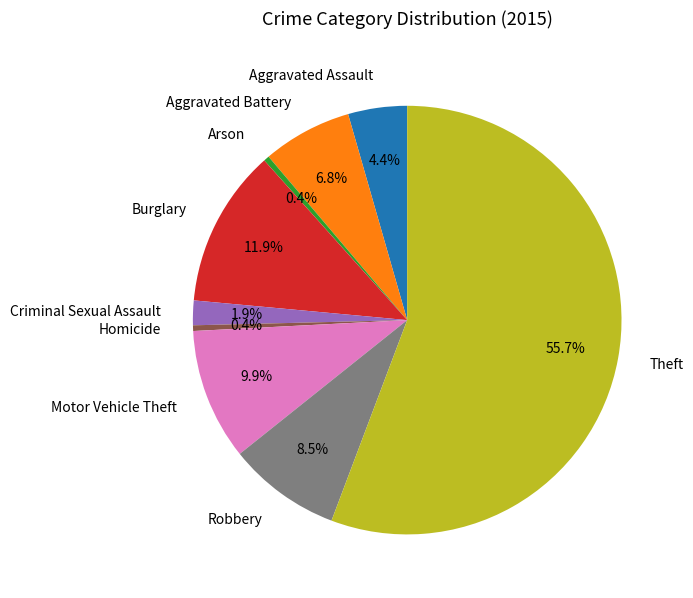

How much of the chart is everything except Homicide?

99.6%